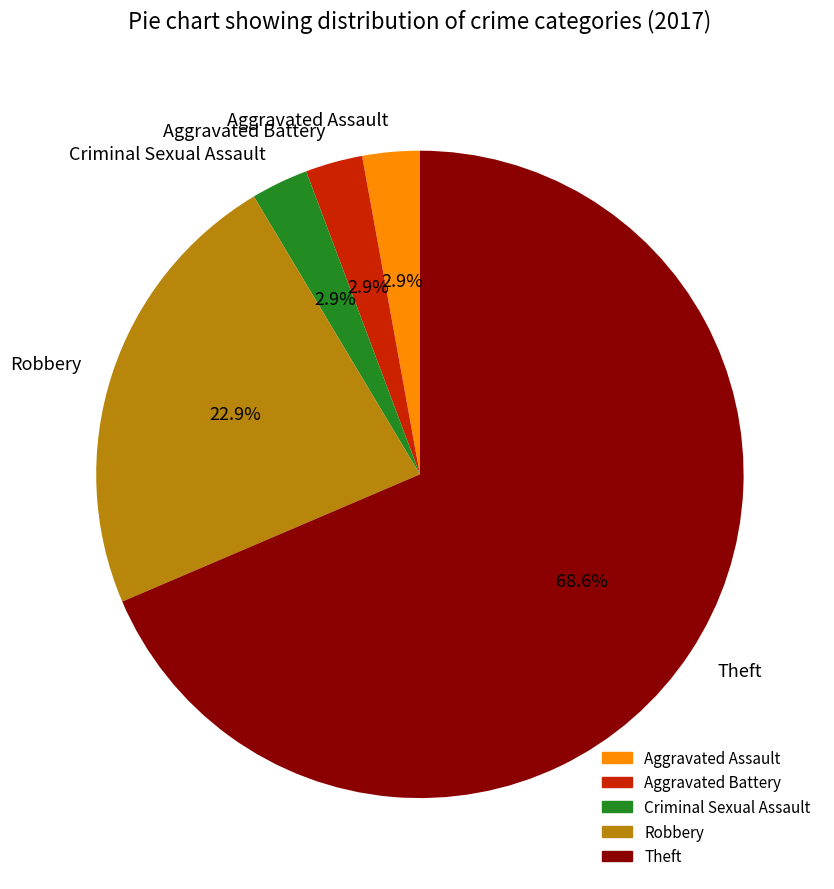

How many segments does this pie chart have?

5